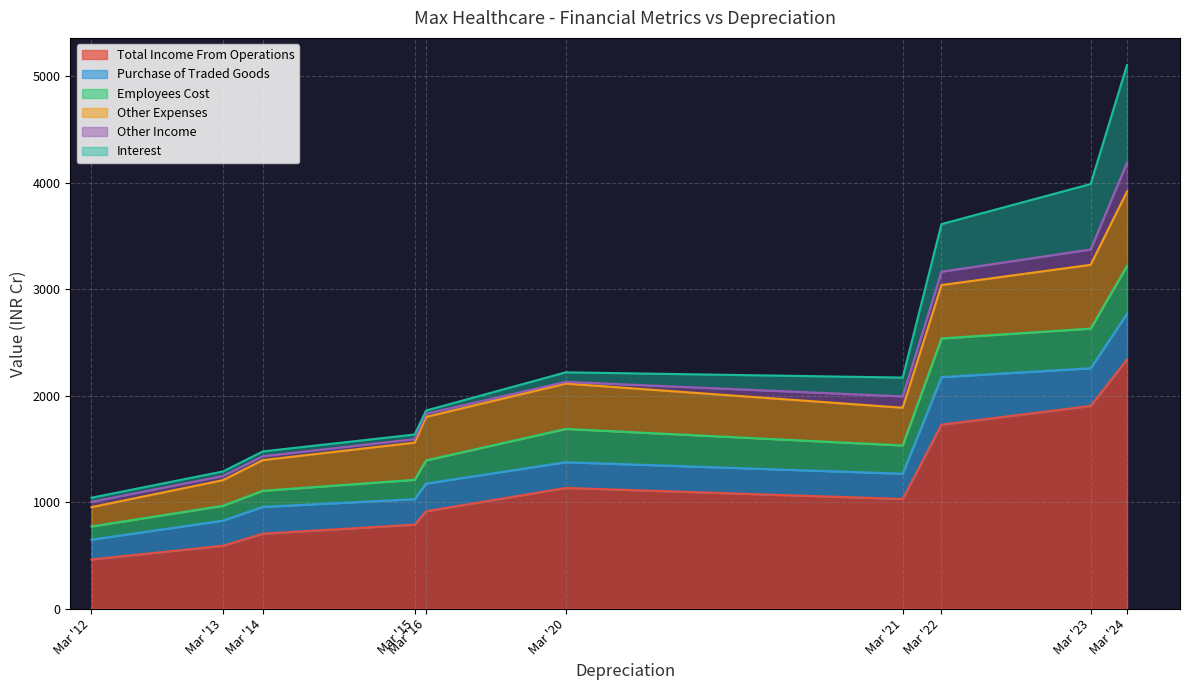

True or false: Other Expenses and Employees Cost intersect in this chart.

False